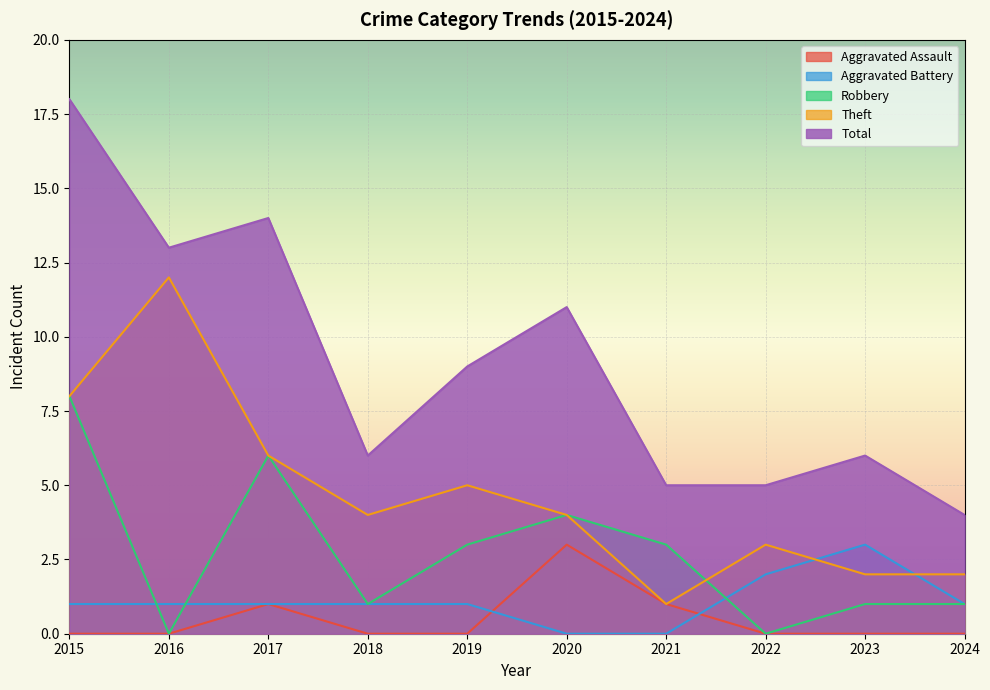

Does the chart display data point markers on the line(s)?

No